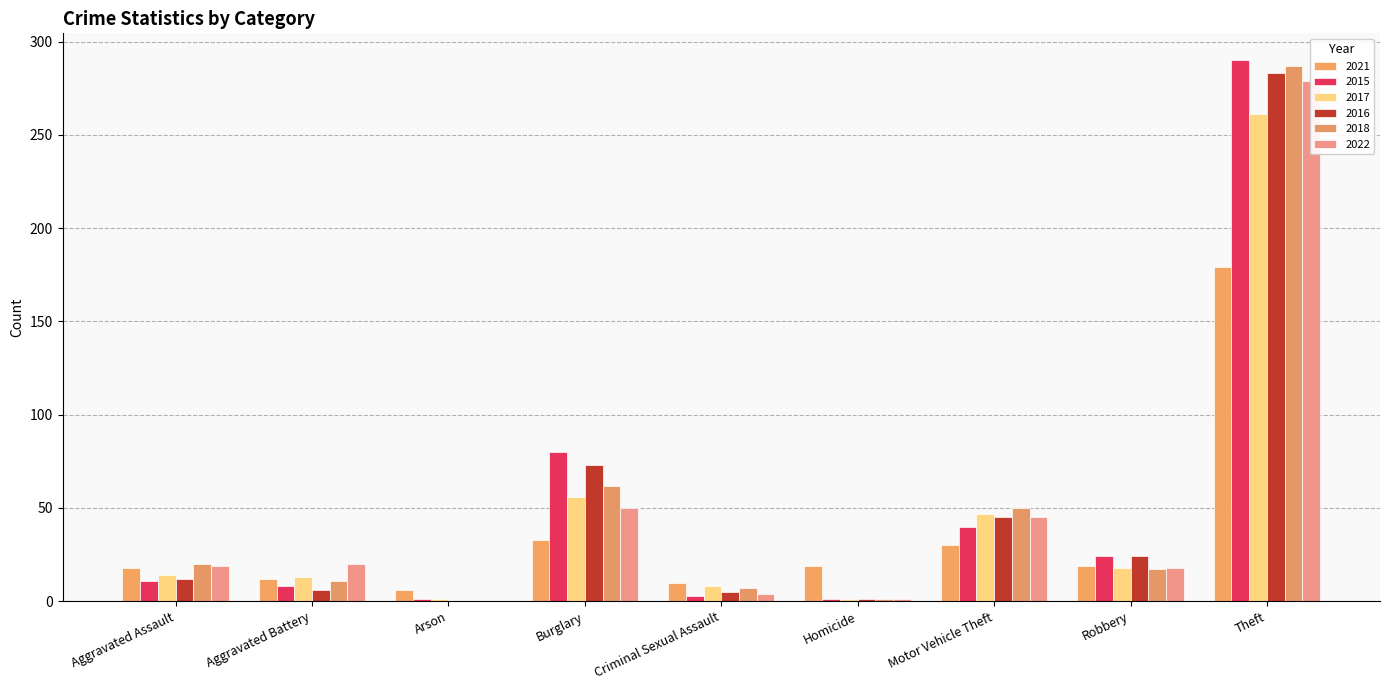

At how many categories does at least one series exceed 214?

1